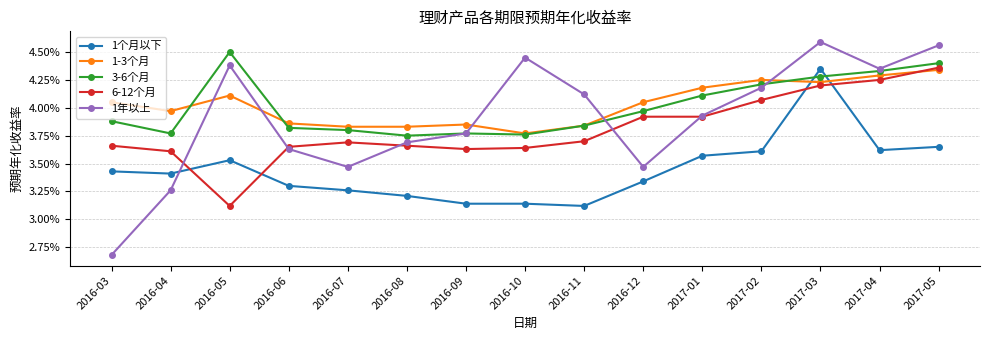

After their last crossing, which series has the higher values: 1-3个月 or 1年以上?

1年以上